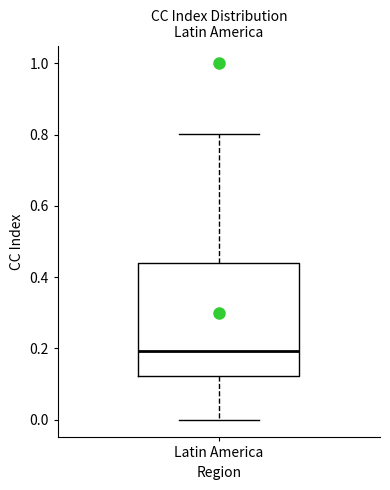

Read this box plot against the y-axis: the position of the median line, the range covered by the box, and the ends of both whiskers. The values are not printed on the chart, so give them approximately, as read against the axis.

median 0.20, box 0.12 to 0.44, whiskers 0.00 to 0.80